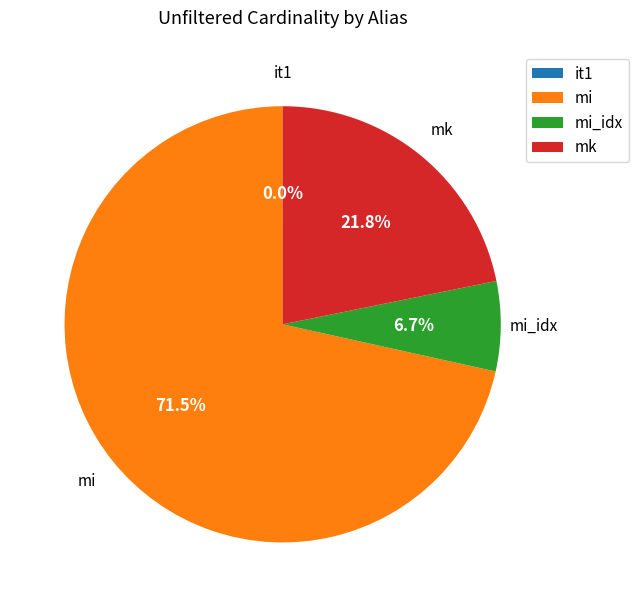

To the nearest percent, what percentage of the pie is mk?

22%